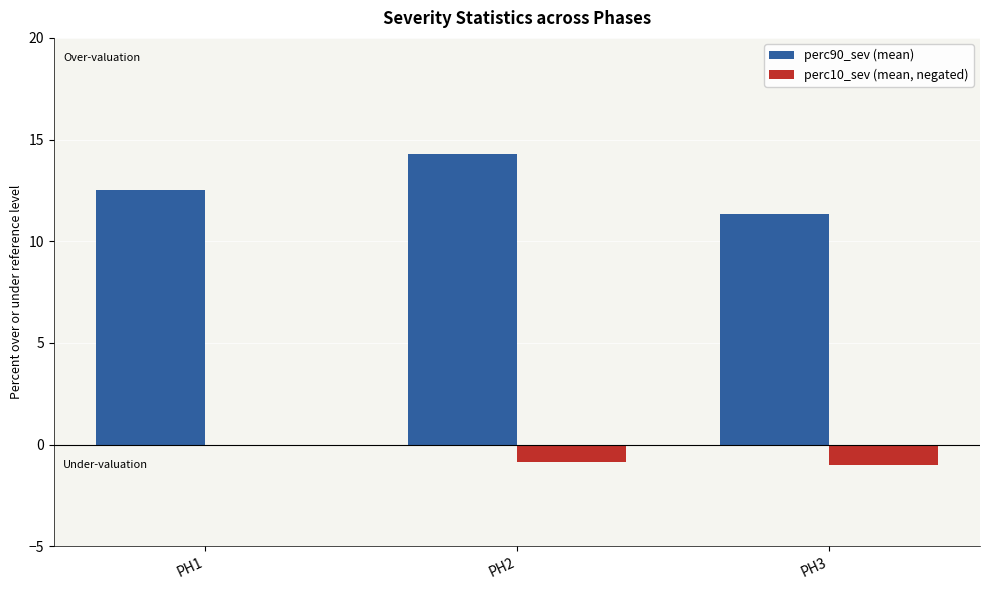

Is it true that perc90_sev (mean) equals 18.8 at PH3?

False